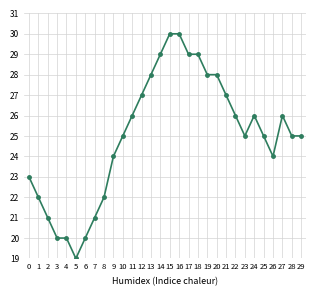

Reading left to right, extract all data points from this chart.

0=23	1=22	2=21	3=20	4=20	5=19	6=20	7=21	8=22	9=24	10=25	11=26	12=27	13=28	14=29	15=30	16=30	17=29	18=29	19=28	20=28	21=27	22=26	23=25	24=26	25=25	26=24	27=26	28=25	29=25